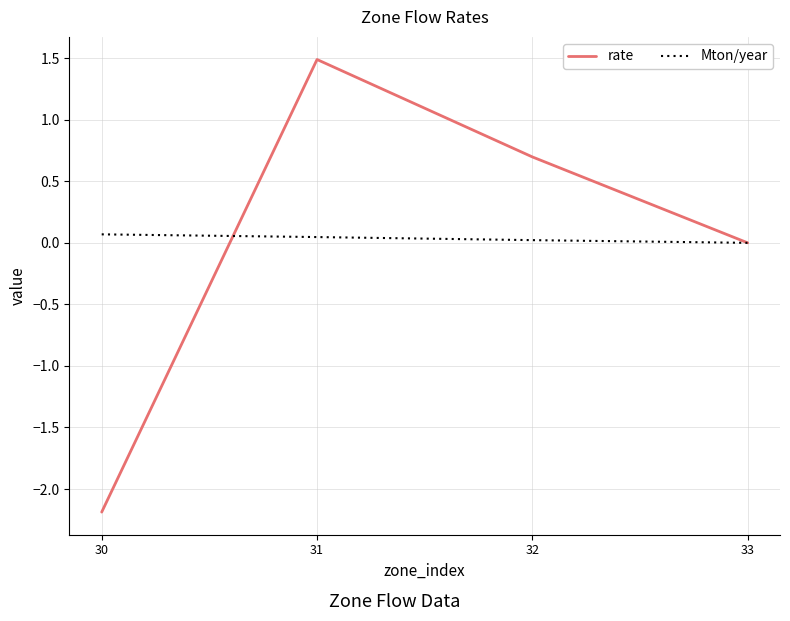

Is the value of rate at 31 greater than the value of Mton/year at 31?

Yes